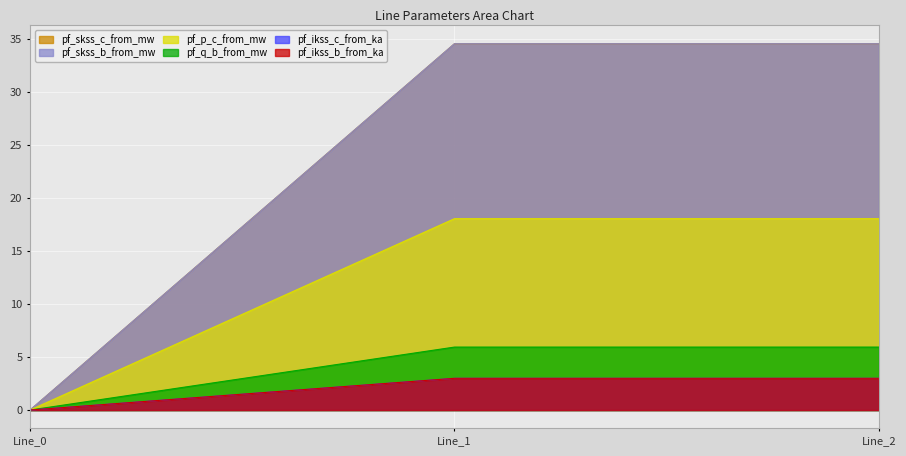

Where does the pf_ikss_c_from_ka series first go above 18?

Line_1